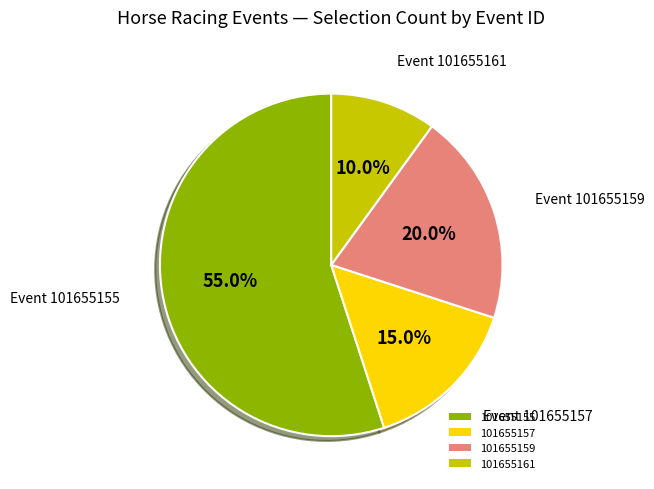

Between 101655157 and 101655161, which is larger?

101655157